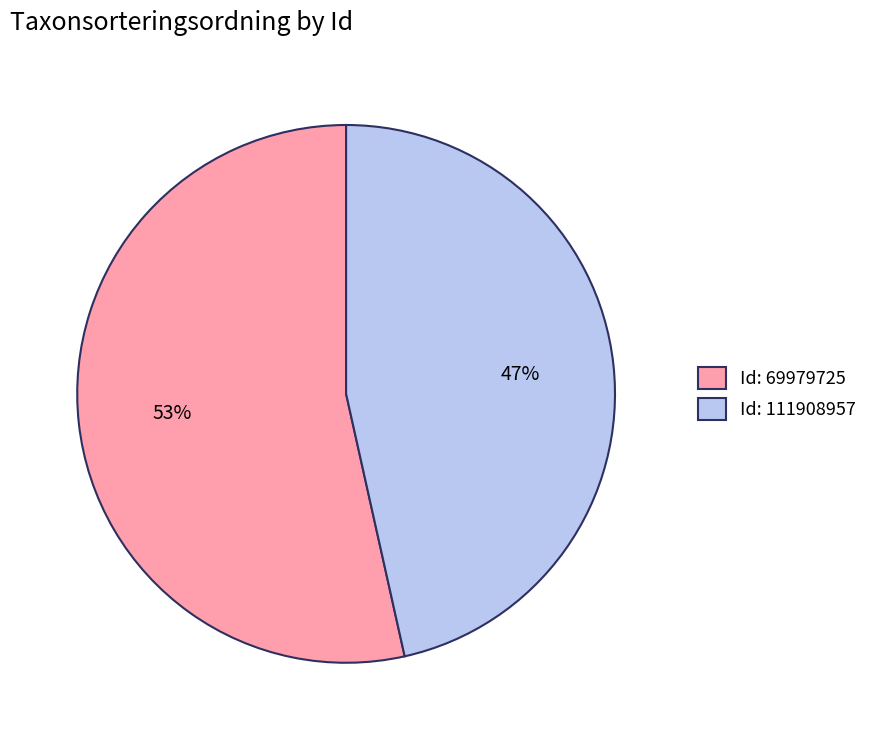

Which slice is the smallest?

Id: 111908957